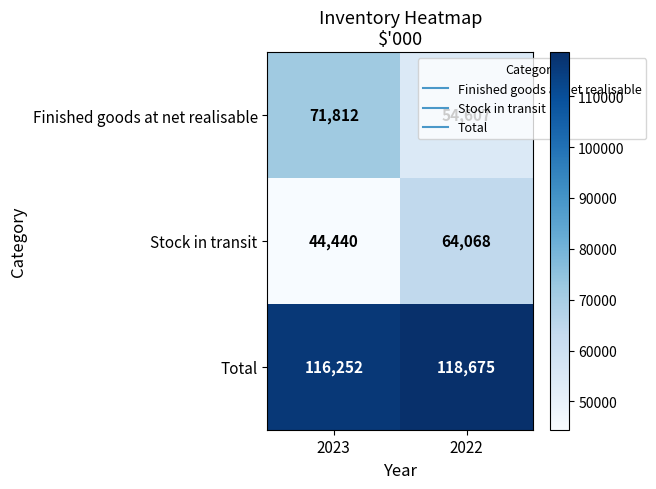

The value of Finished goods at net realisable at 2022 is 33519. True or false?

False